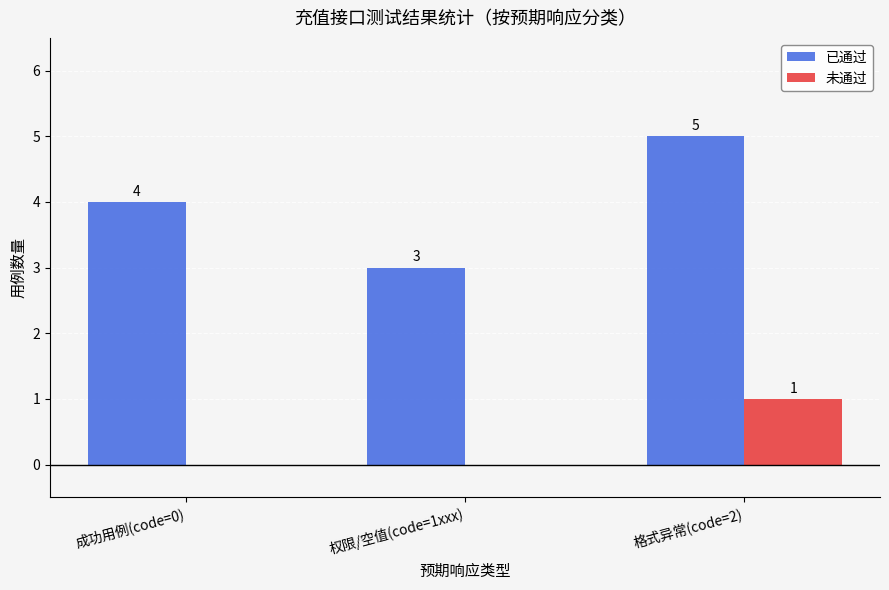

The value of 未通过 at 成功用例(code=0) is 0. True or false?

True